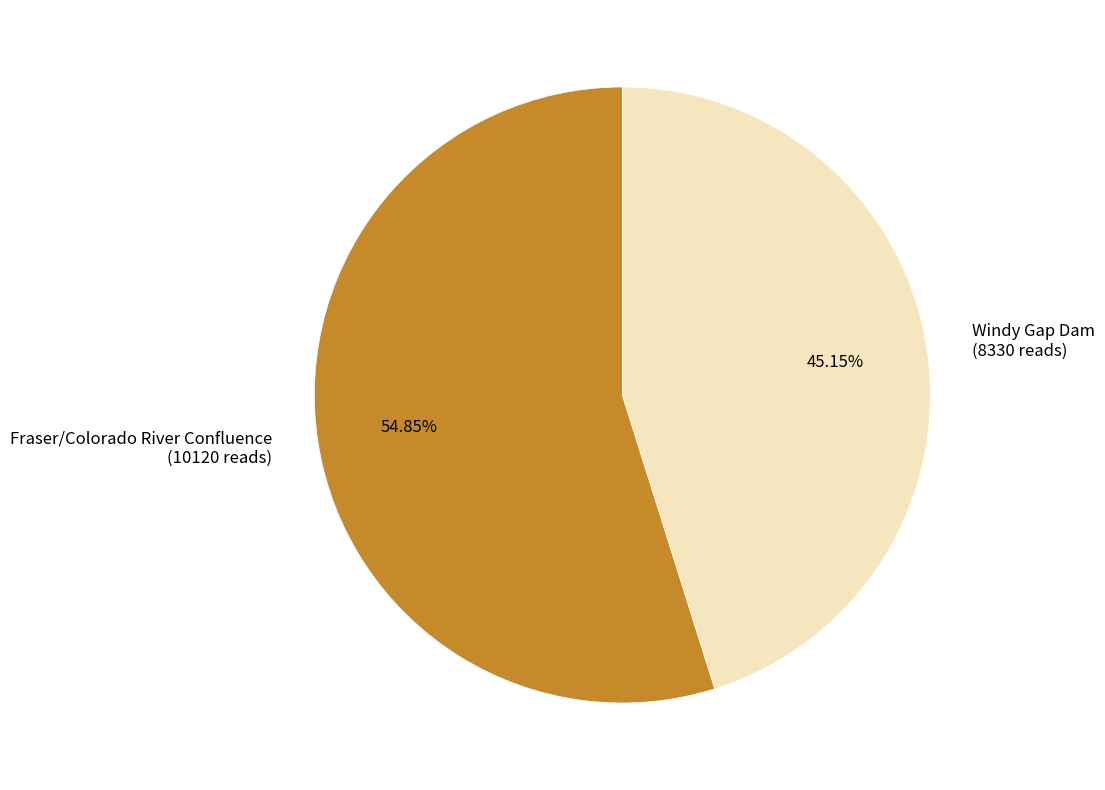

Approximately how many times larger is the value at Fraser/Colorado River Confluence compared to Windy Gap Dam?

1.2